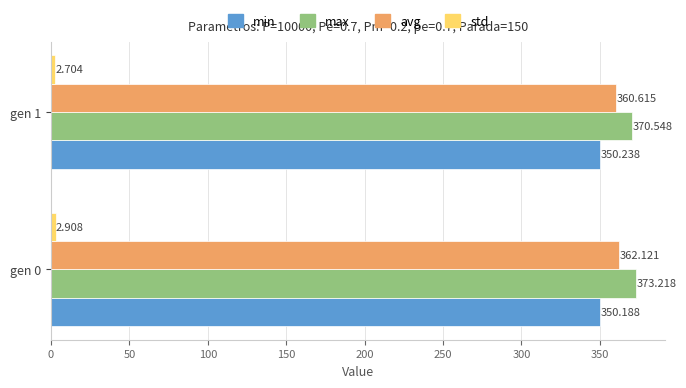

Which series has the largest total across all categories?

max